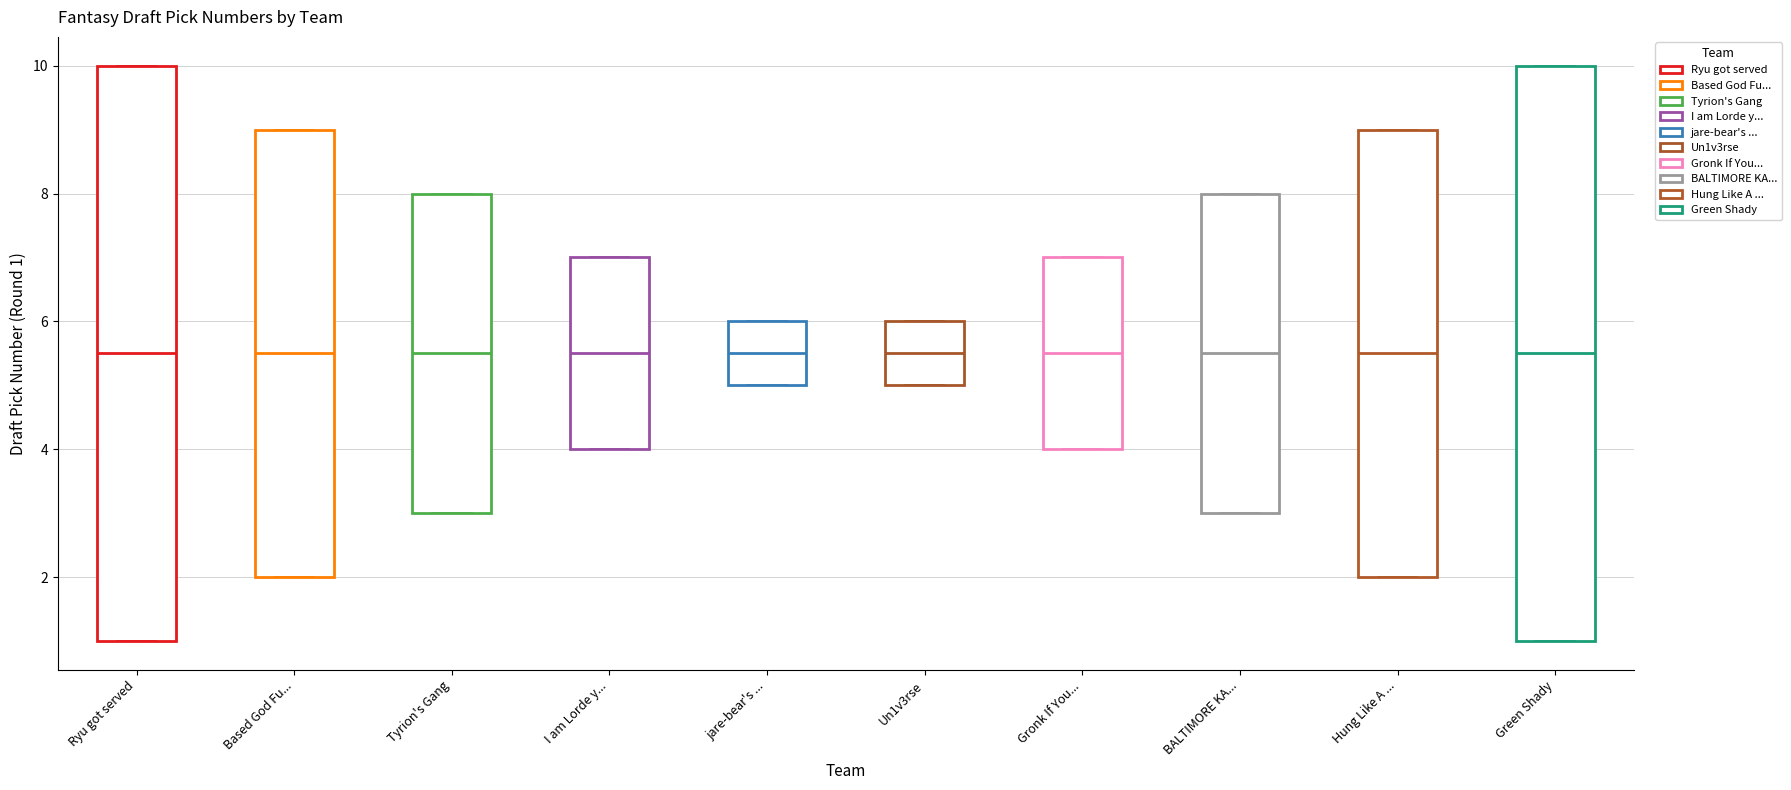

Where does the median line of the box for Hung Like A ... sit on the y-axis? The values are not printed on the chart, so give them approximately, as read against the axis.

5.6